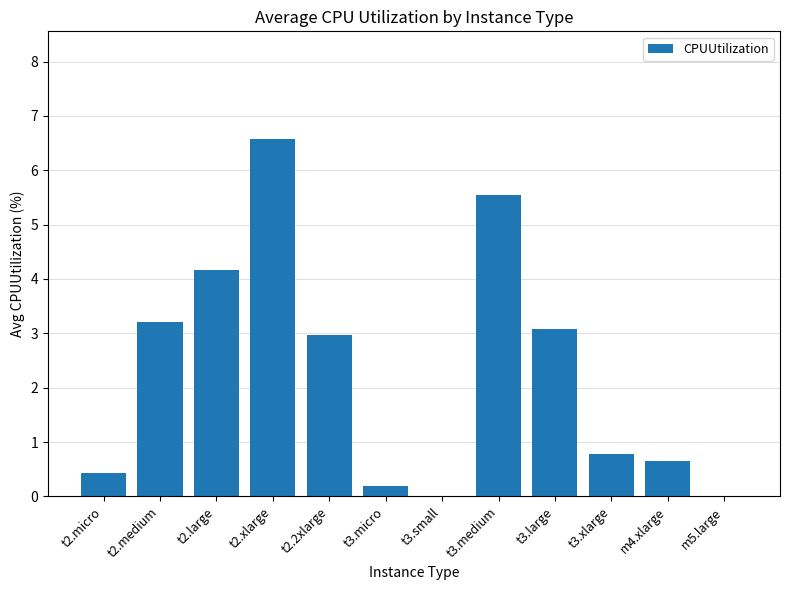

Which has a higher value, t2.medium or t3.micro?

t2.medium